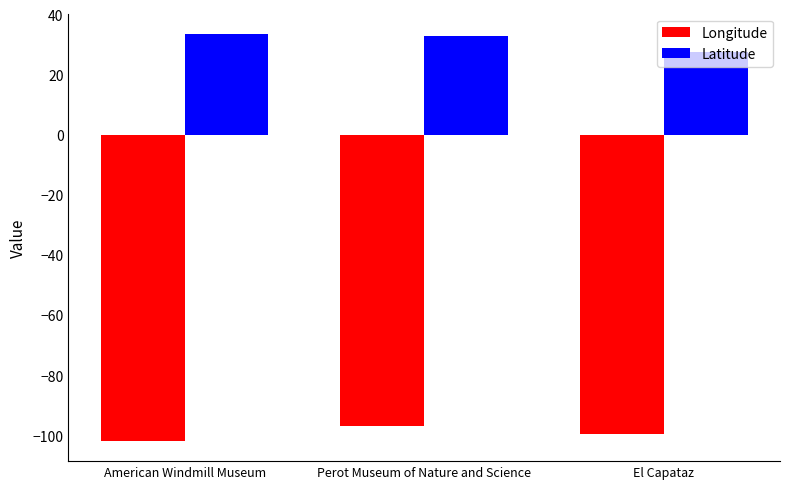

What is the sum of all Longitude values?

-298.1